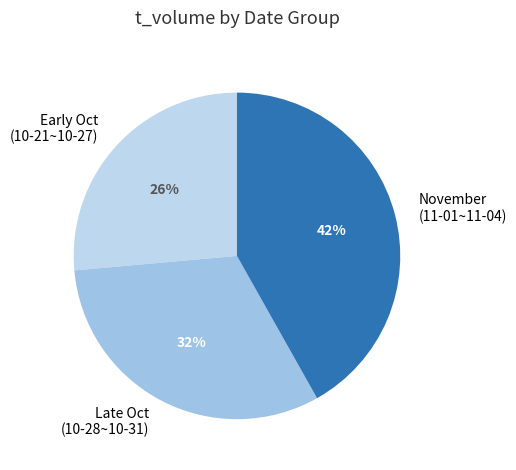

How many segments does this pie chart have?

3